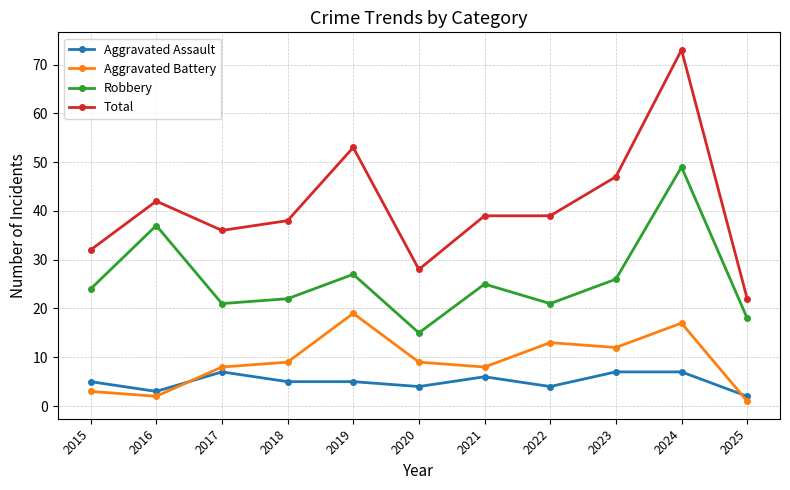

Which series changed the most between 2017 and 2019?

Total